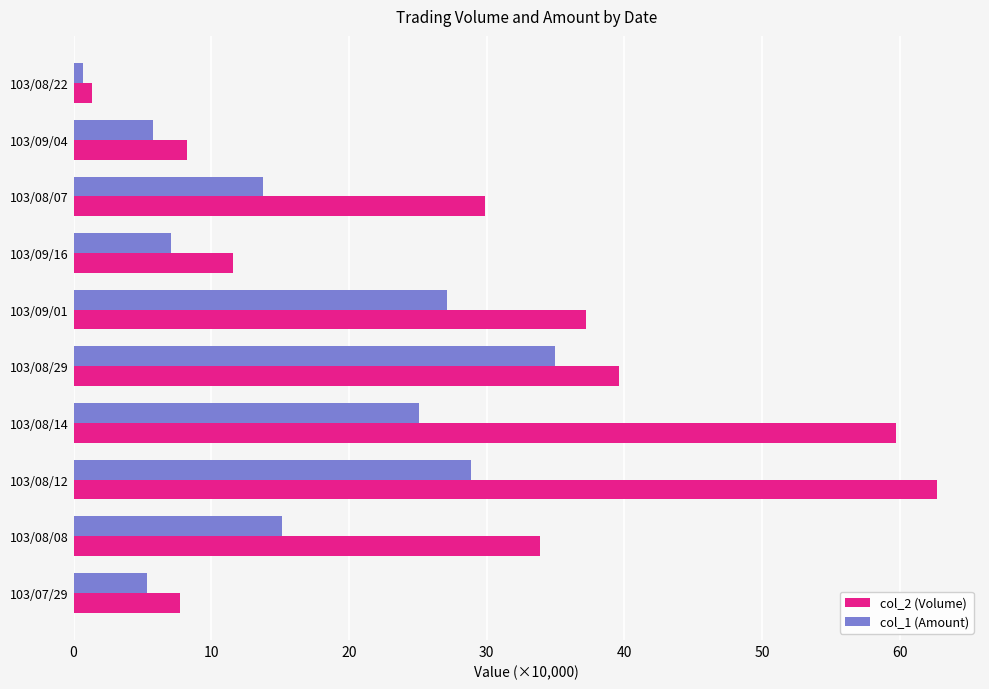

What is the difference between the highest and lowest values at 103/08/08?

18.7